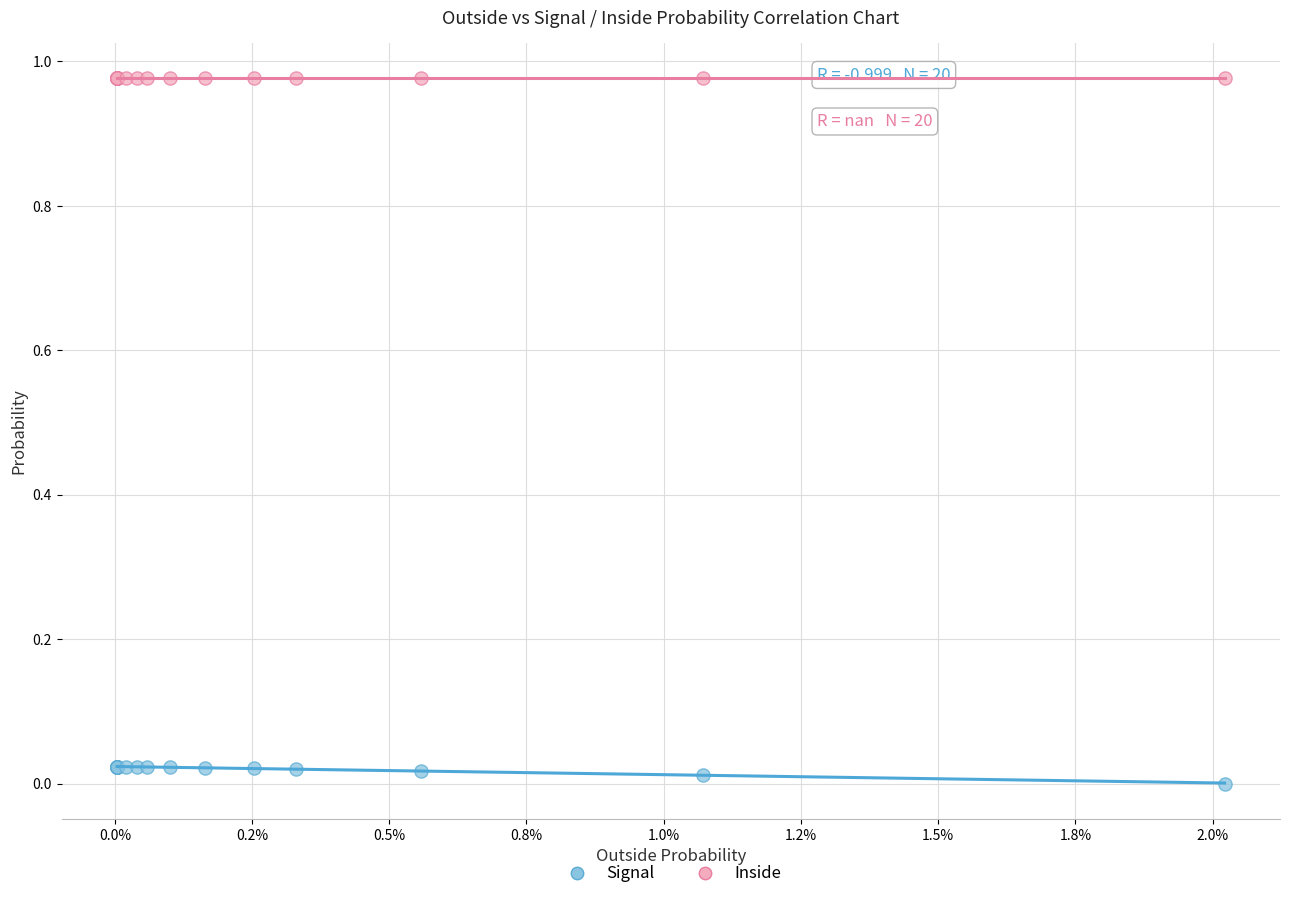

Which series reaches the minimum Y coordinate?

Signal